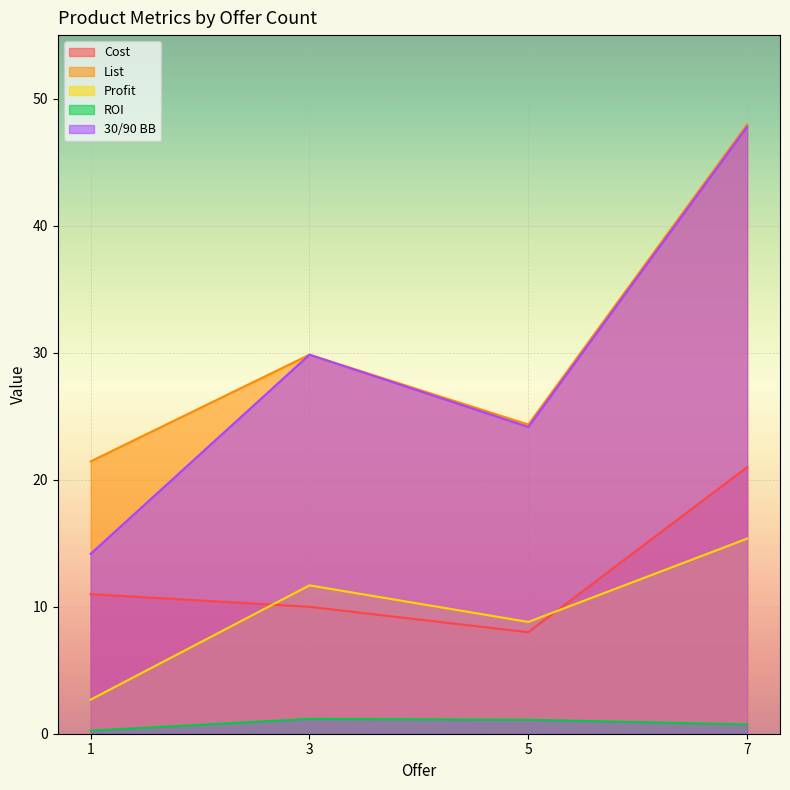

Which series ends up on top after the final intersection of Cost and Profit?

Cost